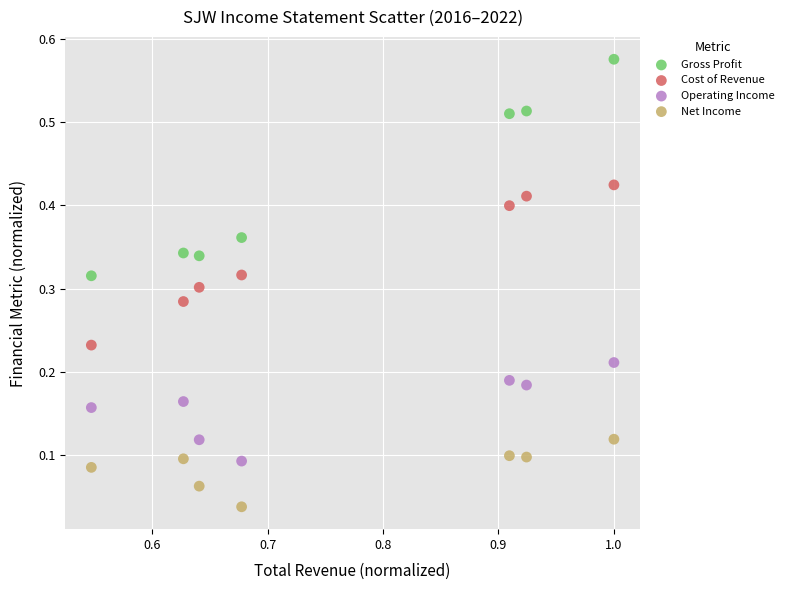

Which series reaches the minimum Y coordinate?

Net Income